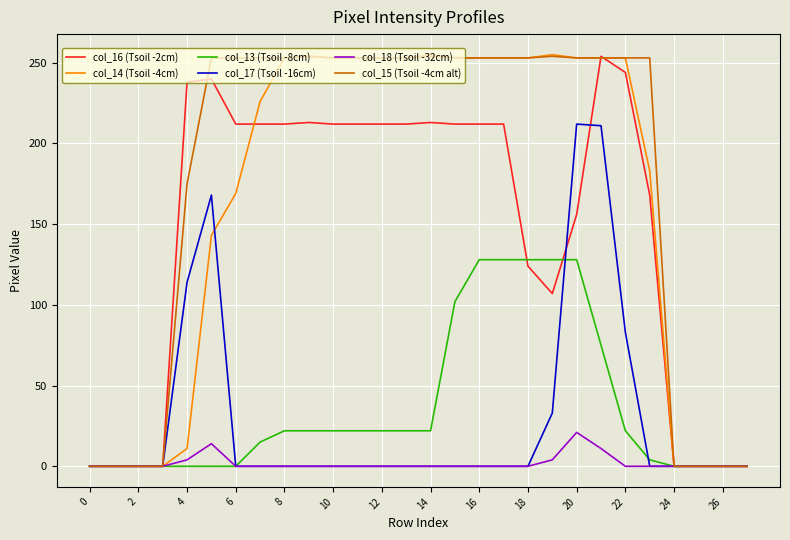

Which series has the largest total across all categories?

col_15 (Tsoil -4cm alt)